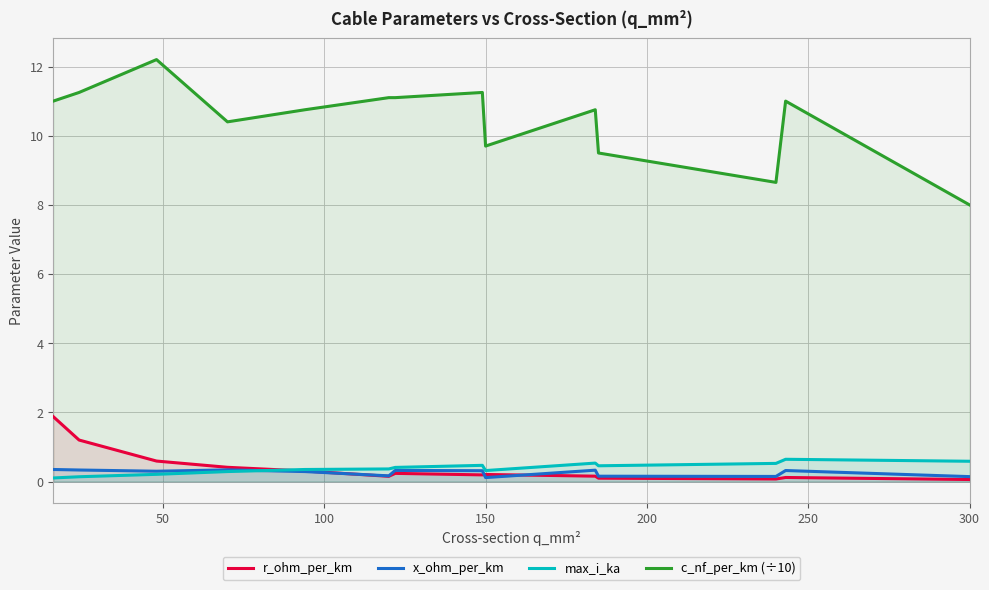

Which series has the largest range (max minus min)?

c_nf_per_km (÷10)